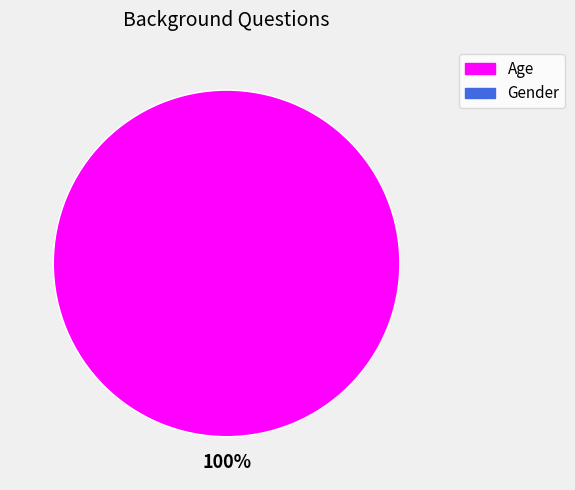

Does any single category account for the majority?

Yes